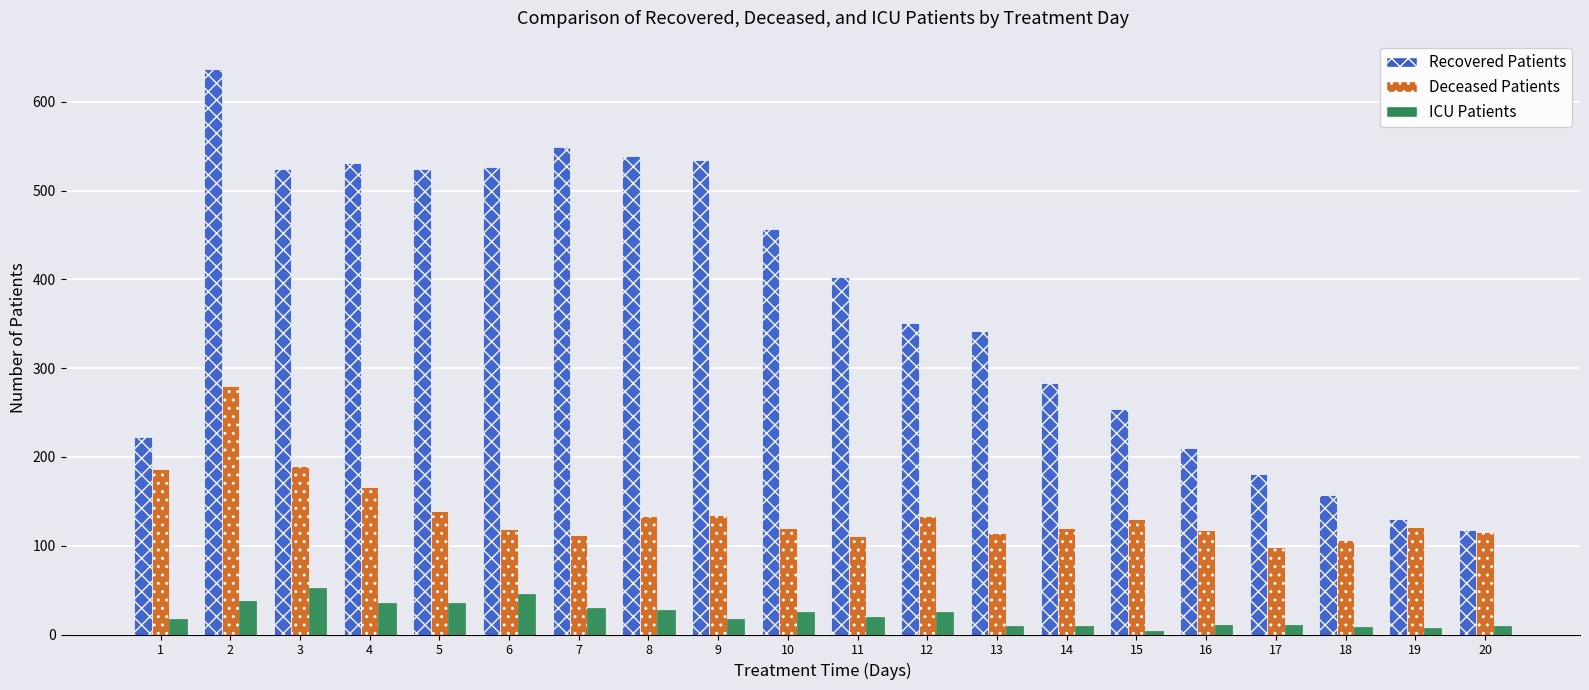

Which series has the widest spread of values?

Recovered Patients